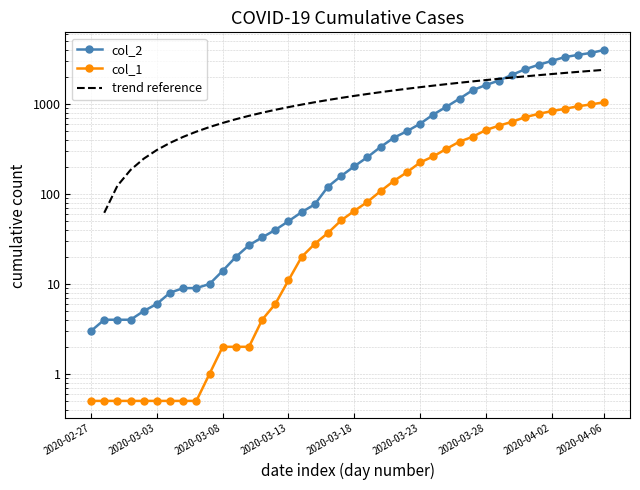

Between 2020-03-09 and 2020-03-16, which is larger?

2020-03-16